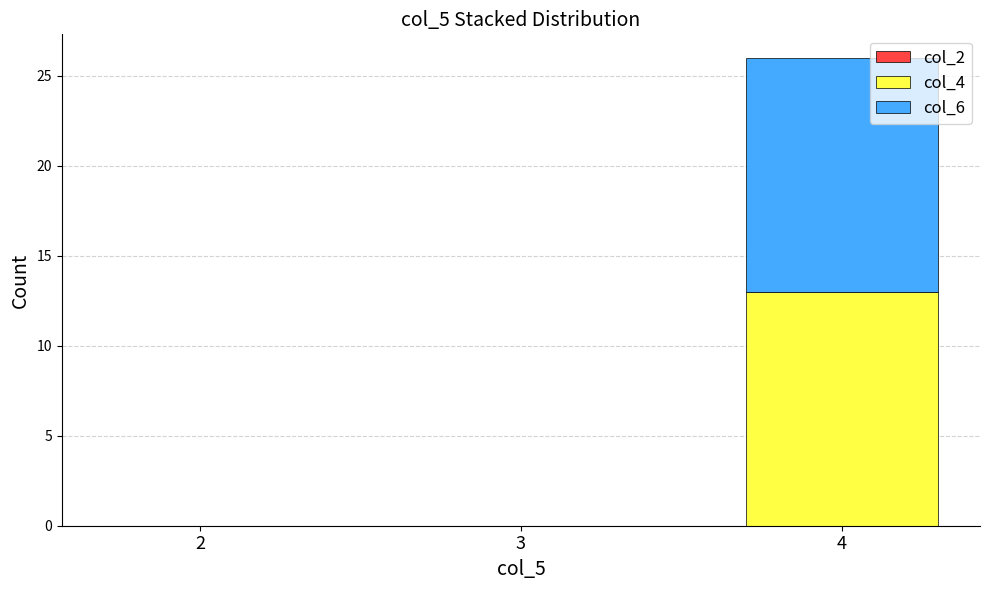

At which category is the sum across all series the highest?

4